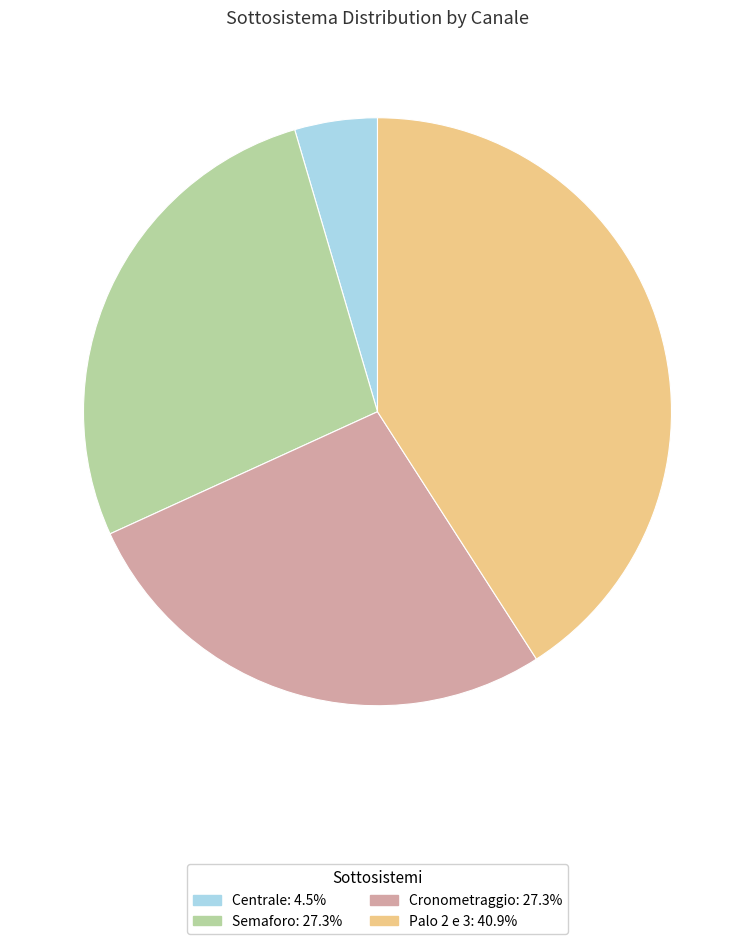

Which category has the smallest portion of the pie?

Centrale